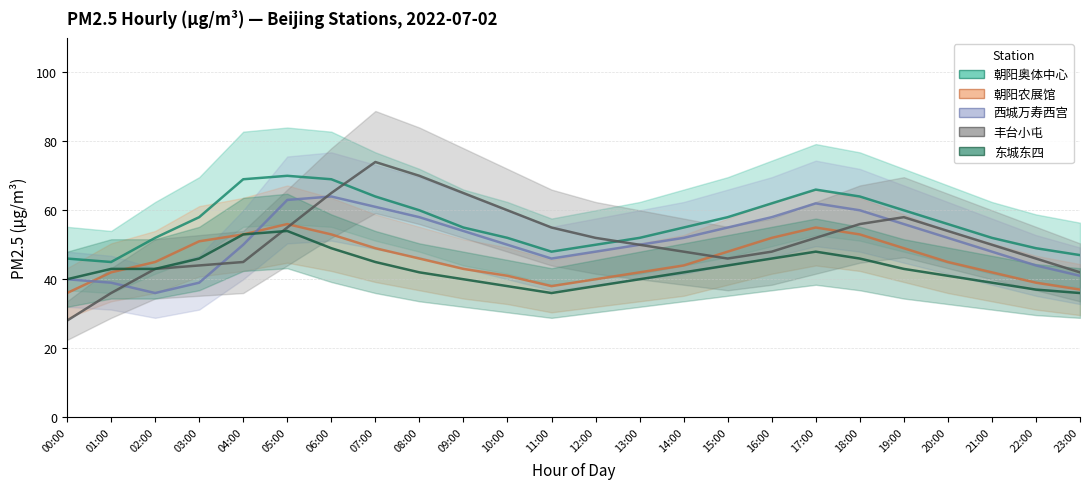

Is it true that 朝阳奥体中心 equals 58 at 15:00?

True